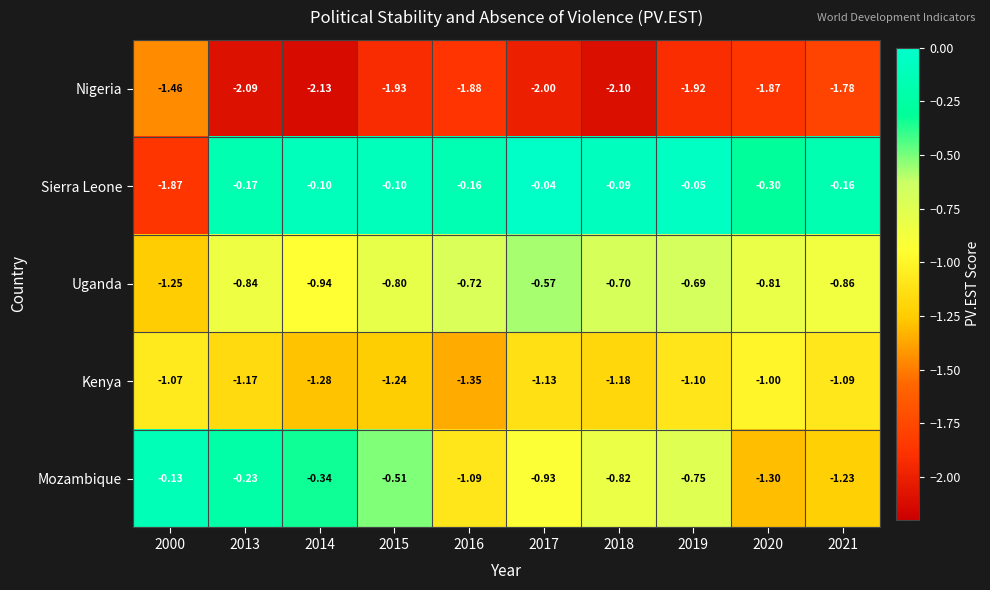

Which series has the largest total across all categories?

Sierra Leone